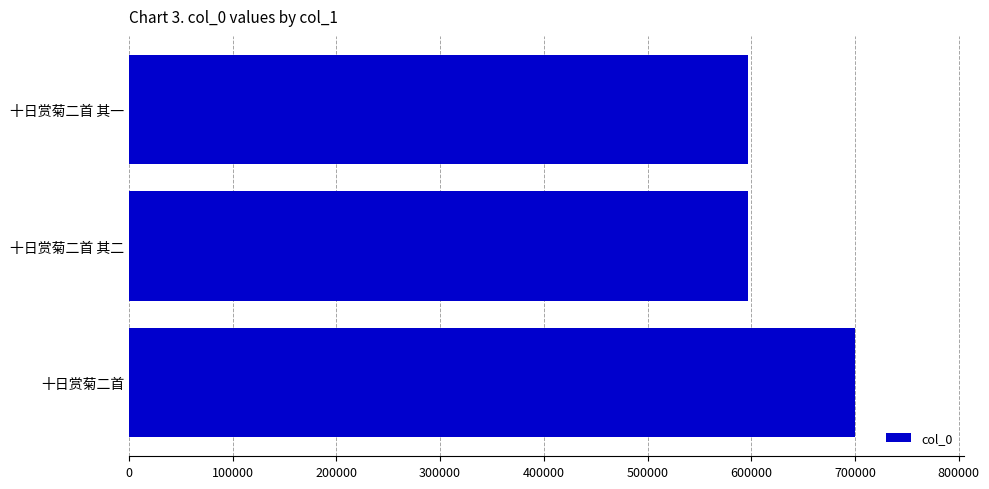

Between 十日赏菊二首 and 十日赏菊二首 其二, which is larger?

十日赏菊二首